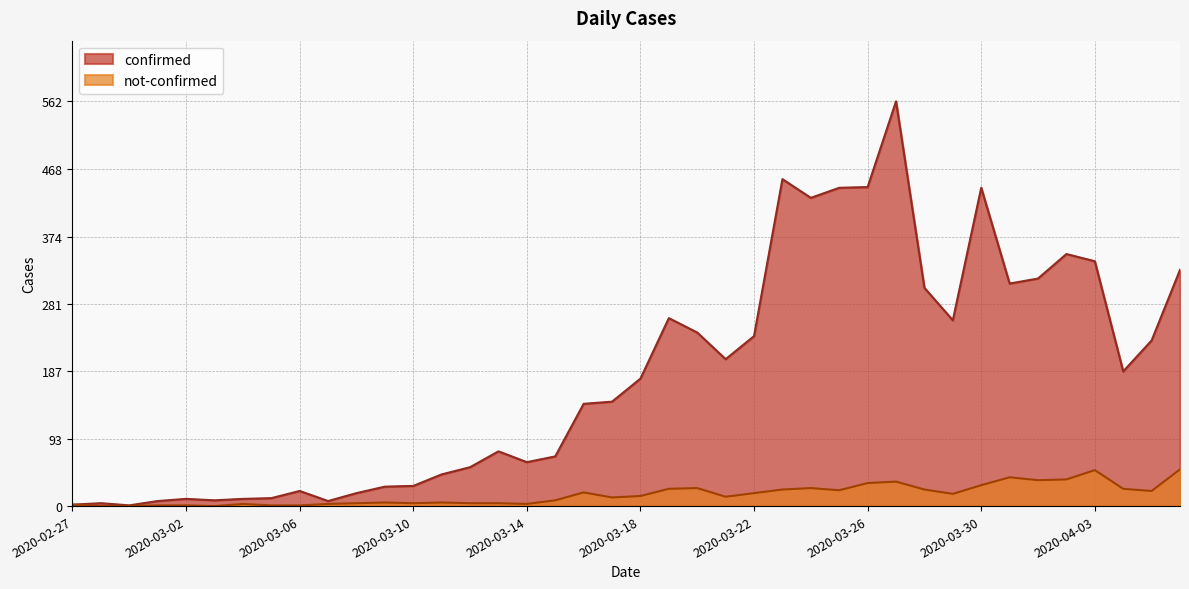

True or false: confirmed and not-confirmed cross at least once.

False